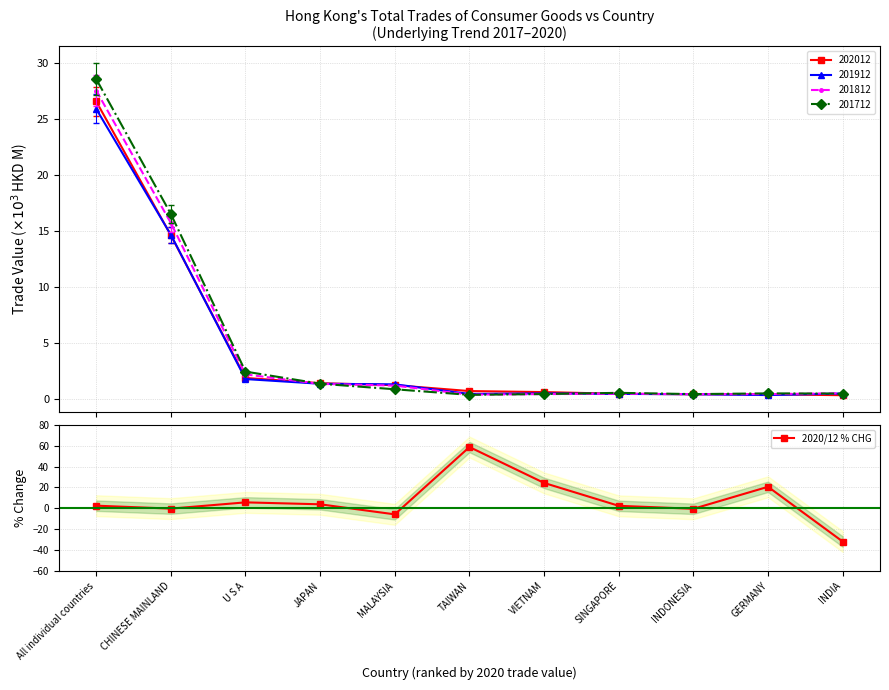

What is the value of the 6th point from the left?

58.7